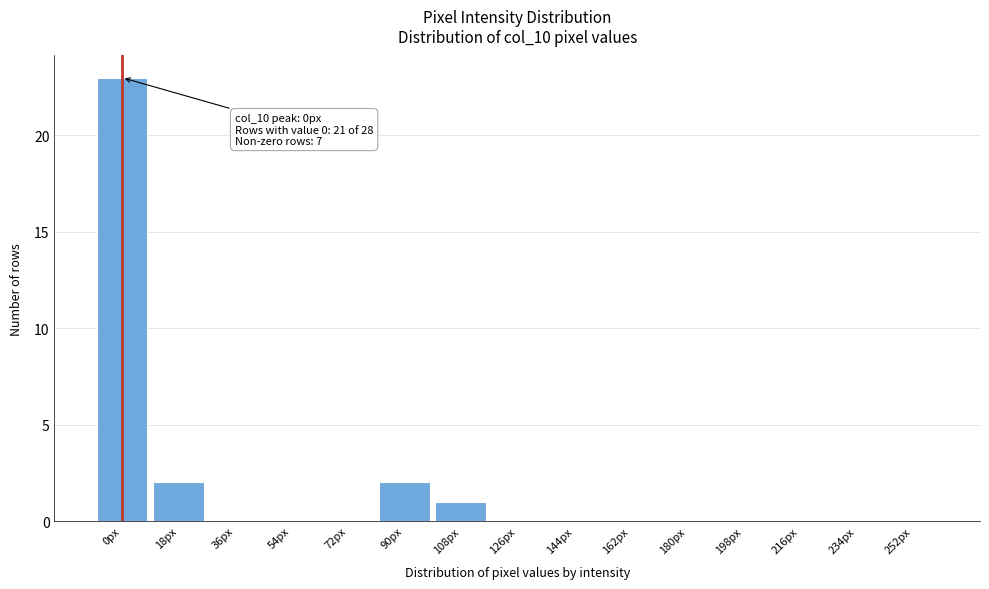

Reading left to right, what are all the values shown in this chart?

0px=23	18px=2	36px=0	54px=0	72px=0	90px=2	108px=1	126px=0	144px=0	162px=0	180px=0	198px=0	216px=0	234px=0	252px=0